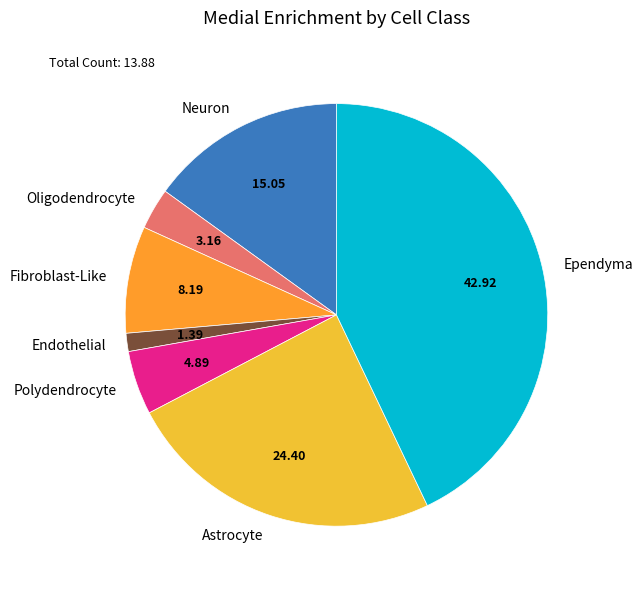

Rank the categories by value from highest to lowest.

Ependyma, Astrocyte, Neuron, Fibroblast-Like, Polydendrocyte, Oligodendrocyte, Endothelial